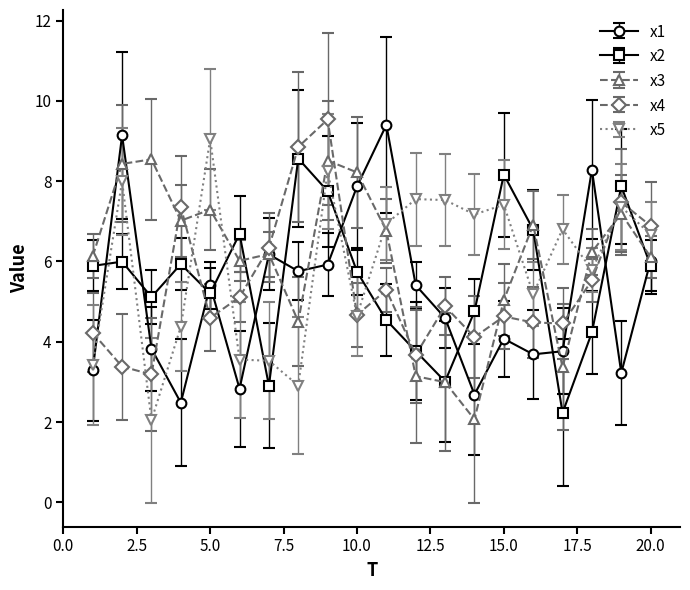

What is the smallest value displayed?

2.0